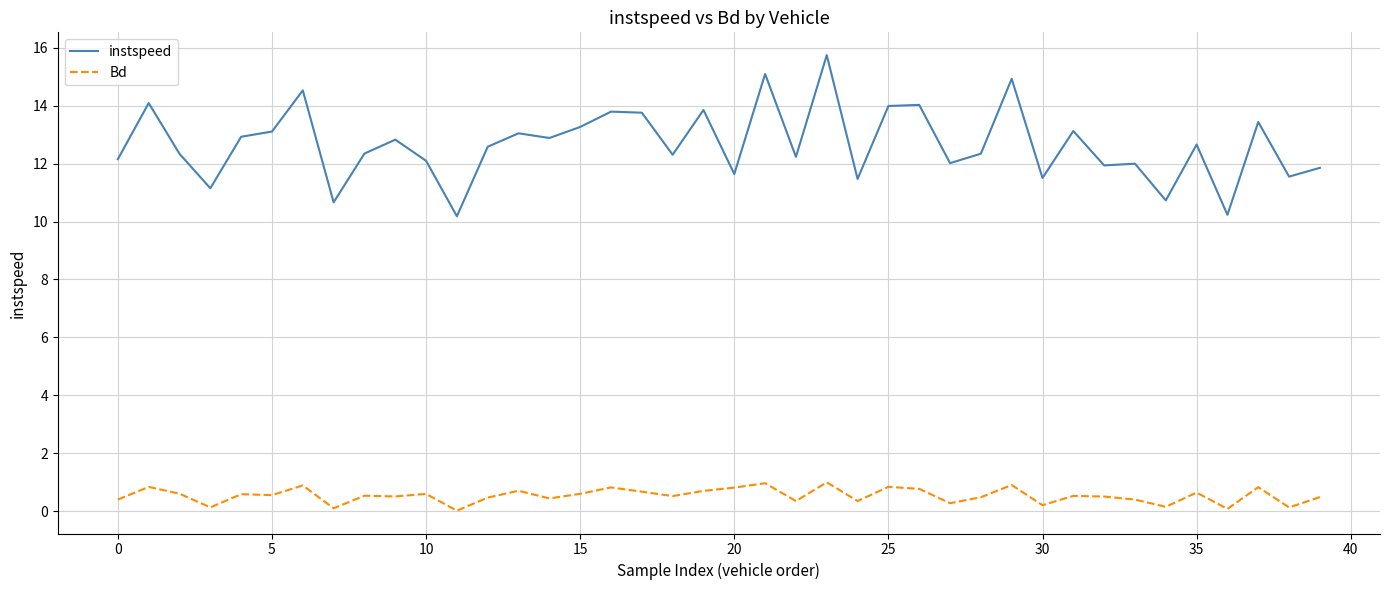

Which series has the widest spread of values?

instspeed